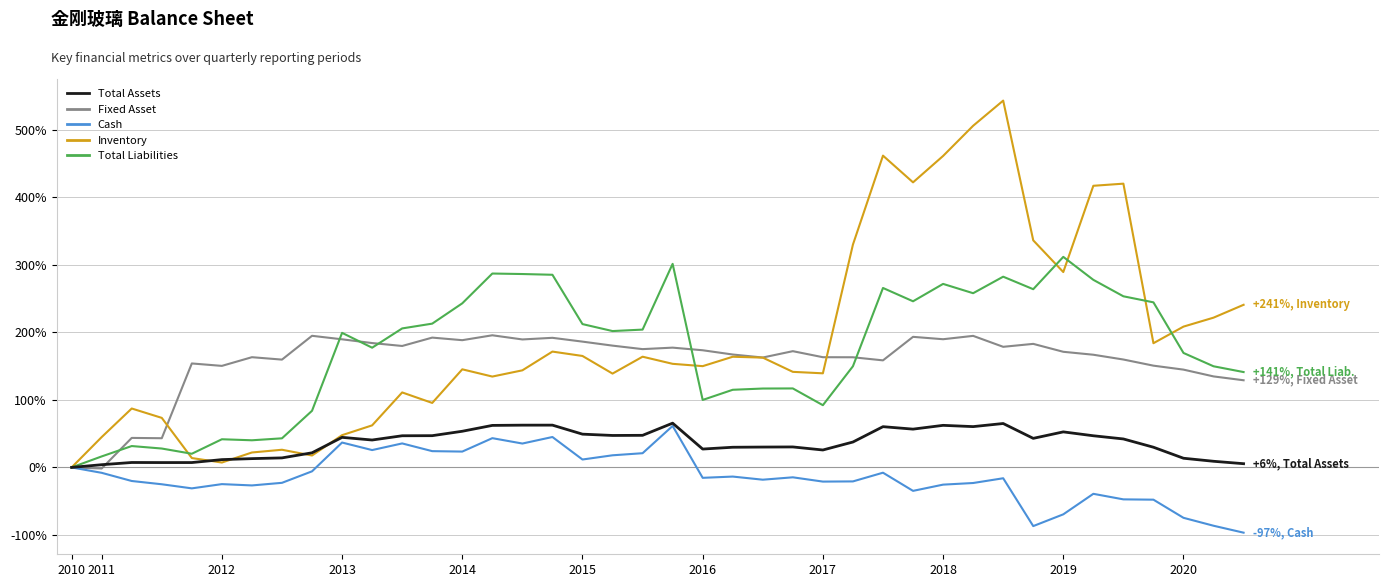

What is the minimum value shown in the chart?

-96.7